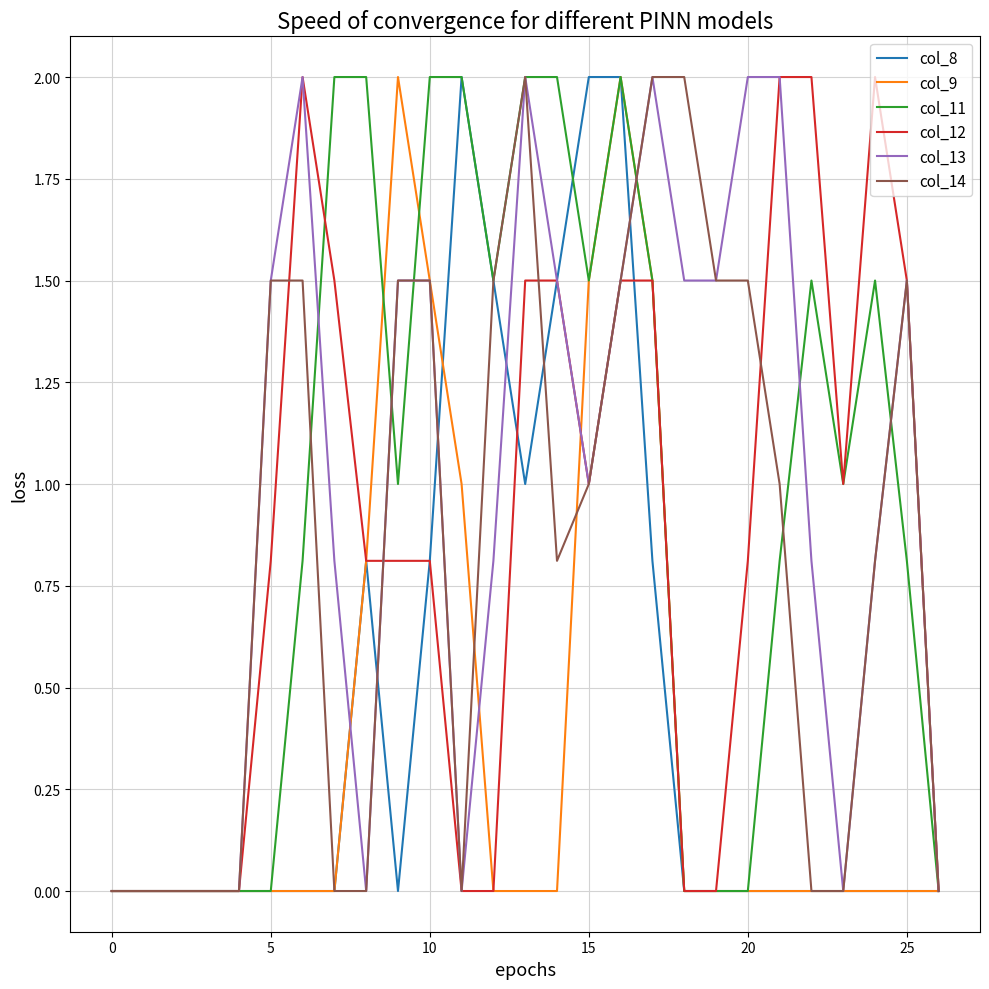

What is the average value of the col_13 series?

1.0